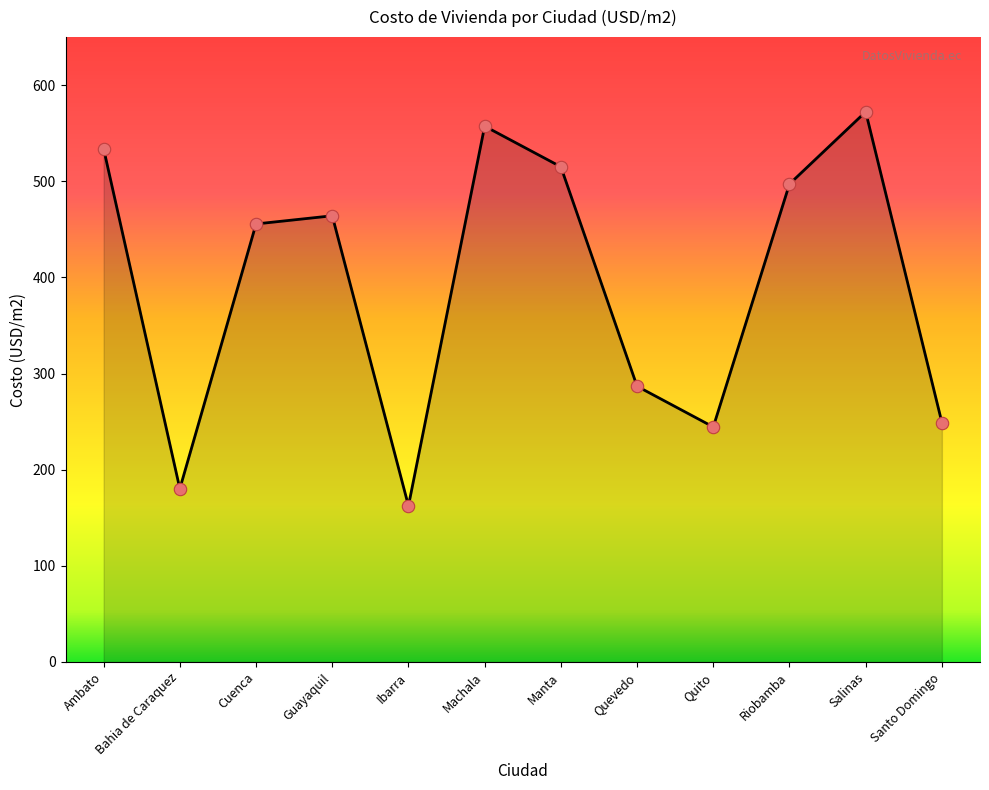

Between Cuenca and Quevedo, which is larger?

Cuenca